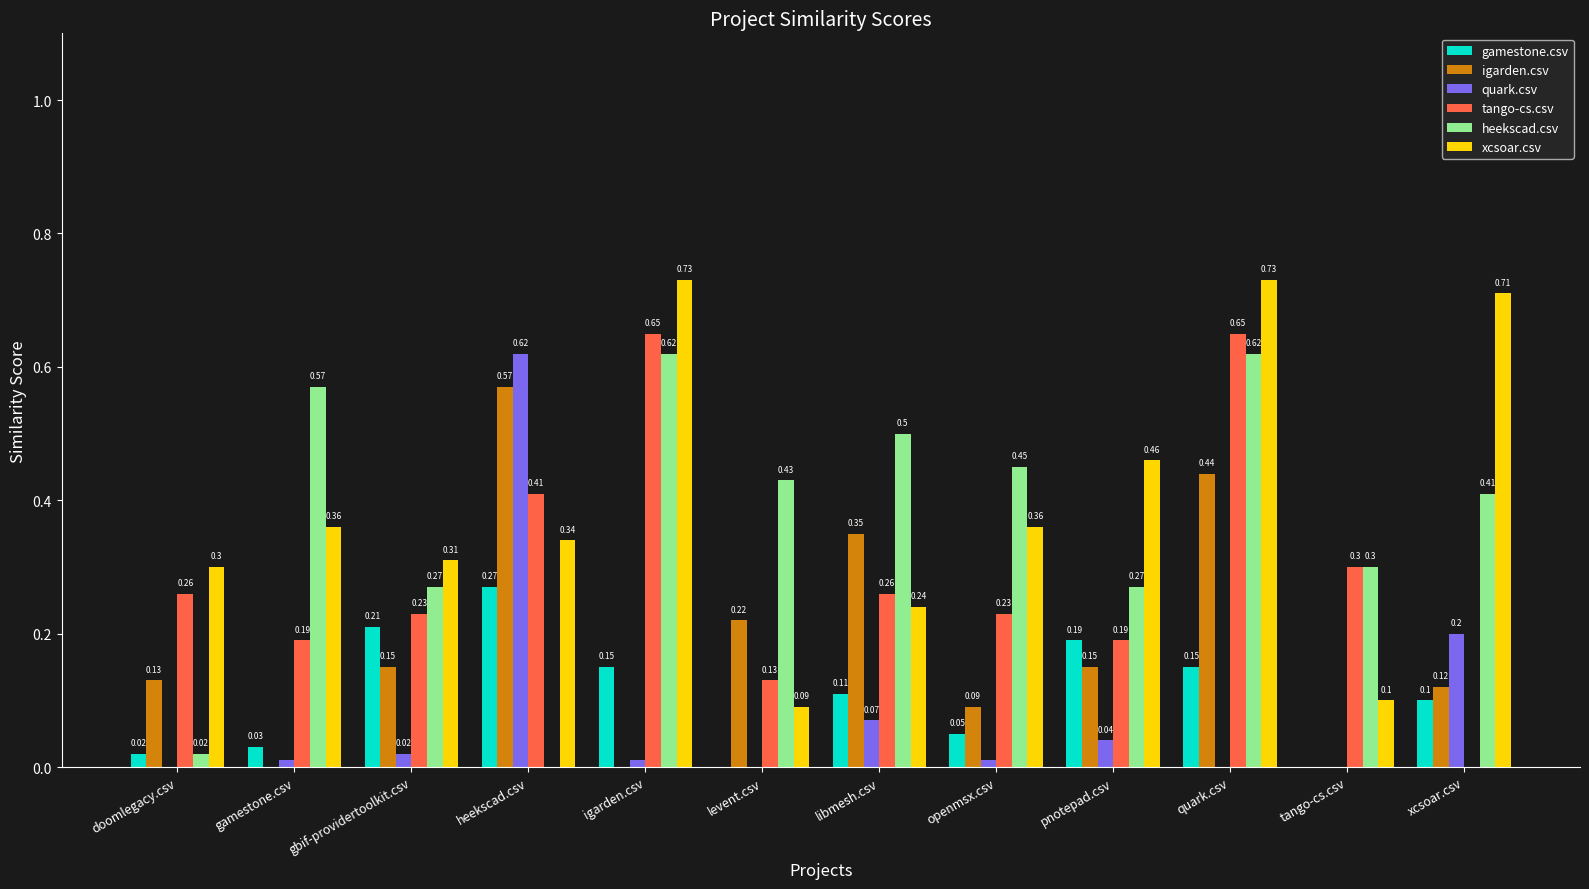

Which series changed the most between pnotepad.csv and tango-cs.csv?

xcsoar.csv